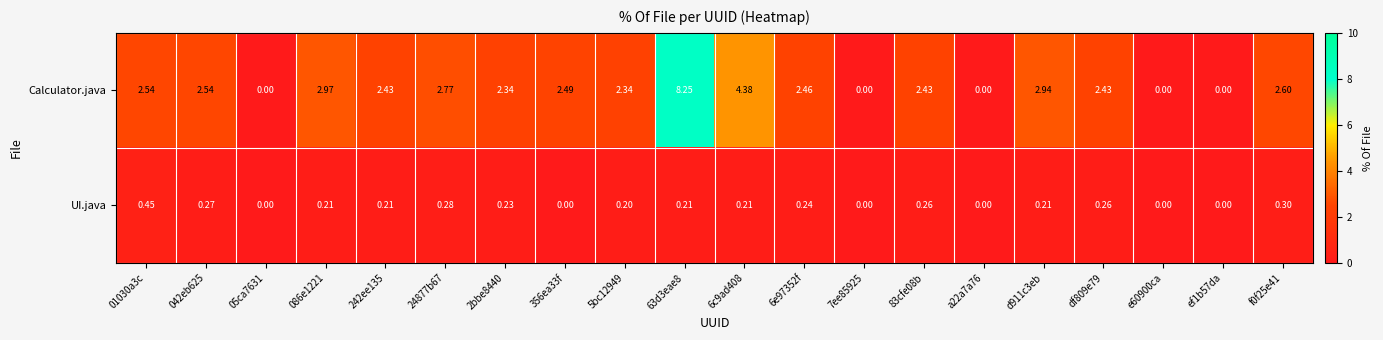

Between 042eb625 and e60900ca, which series saw the biggest shift?

Calculator.java